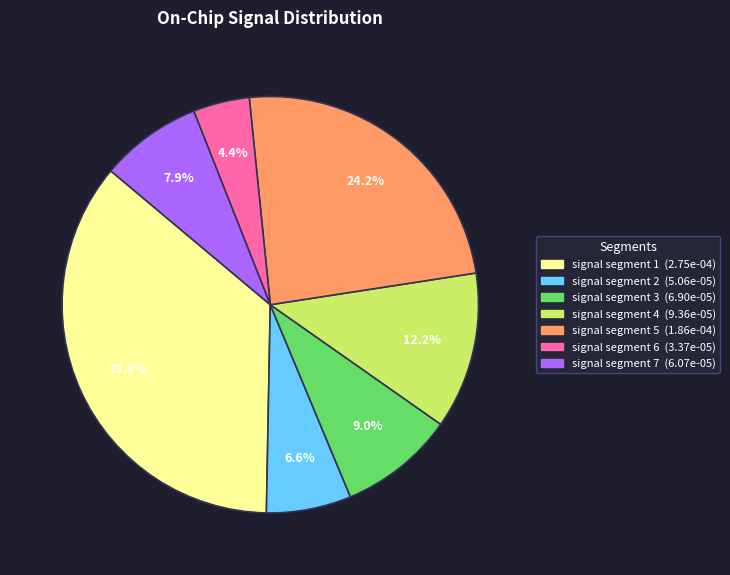

Combined, do signal segment 6 and signal segment 2 account for over 50%?

No